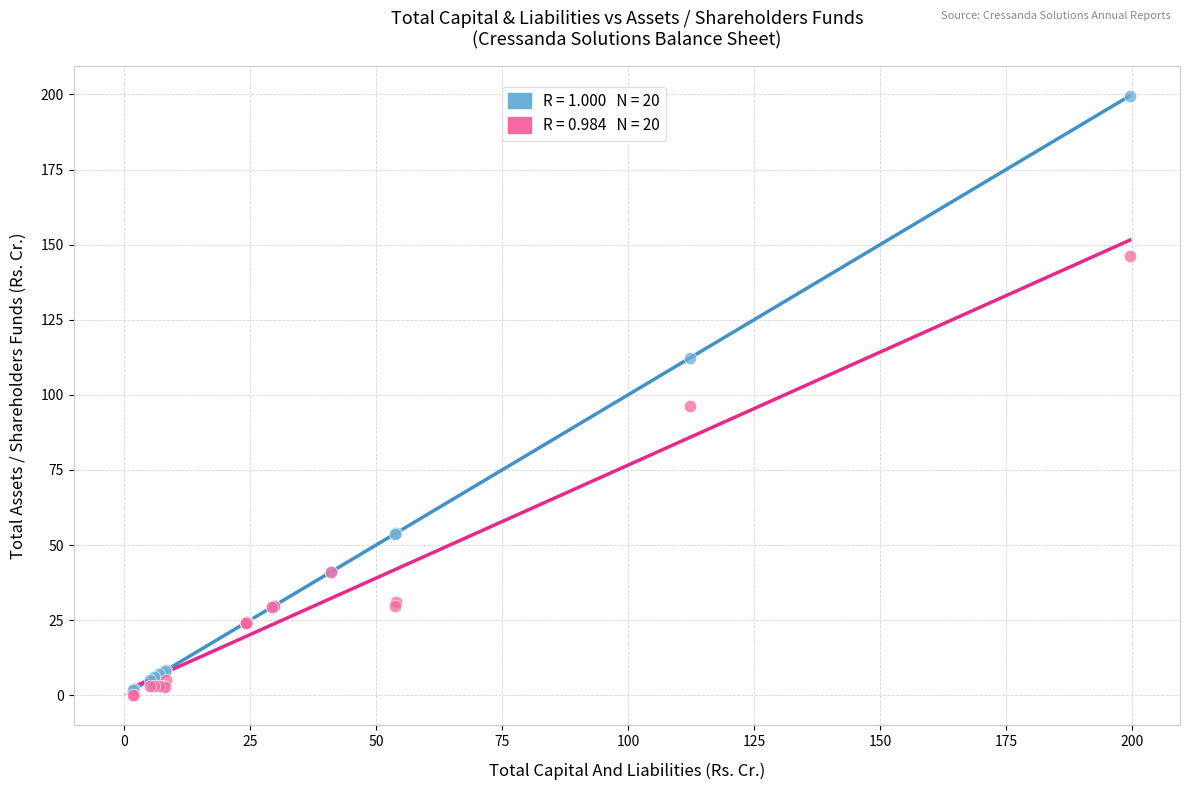

Across all series, what Y value is closest to 99?

96.2